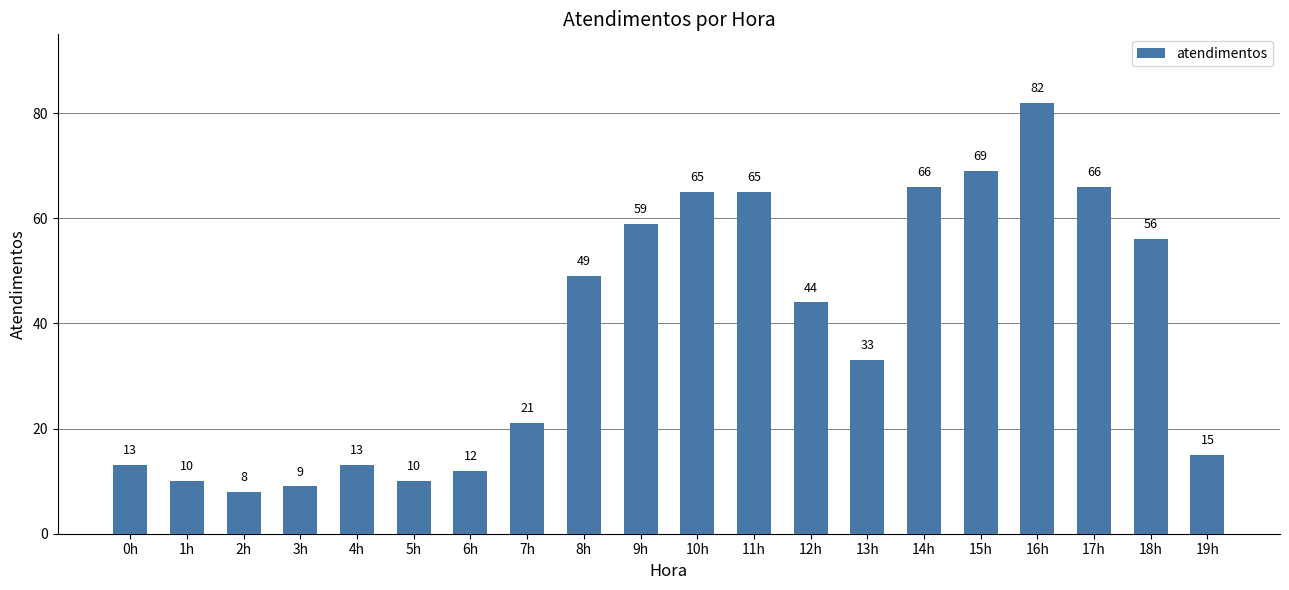

Are the bars grouped side by side (vs. stacked)?

No